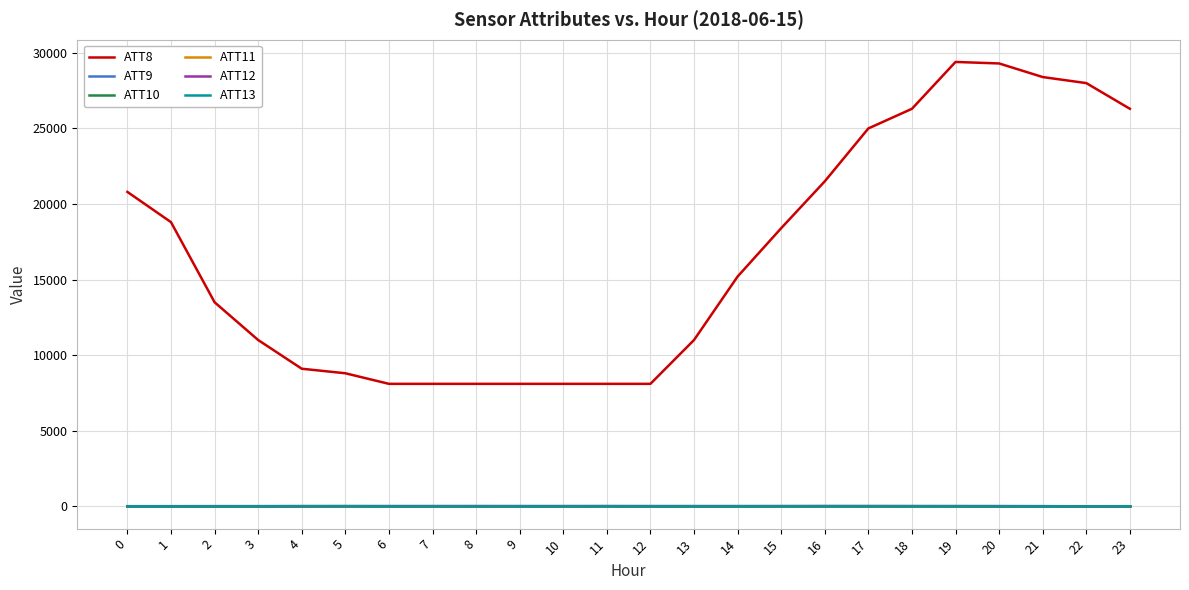

True or false: ATT12 and ATT9 cross at least once.

False